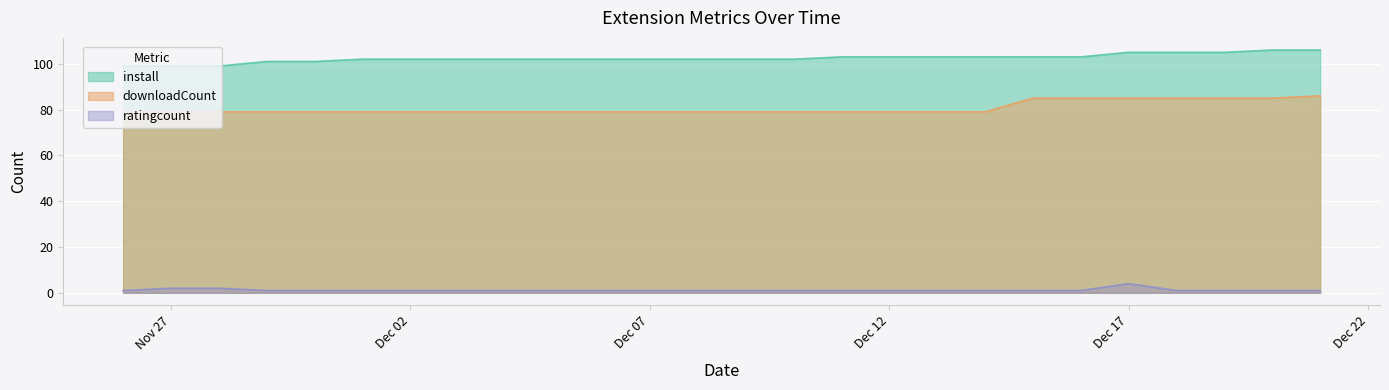

At which label does ratingcount reach its peak?

Dec 17